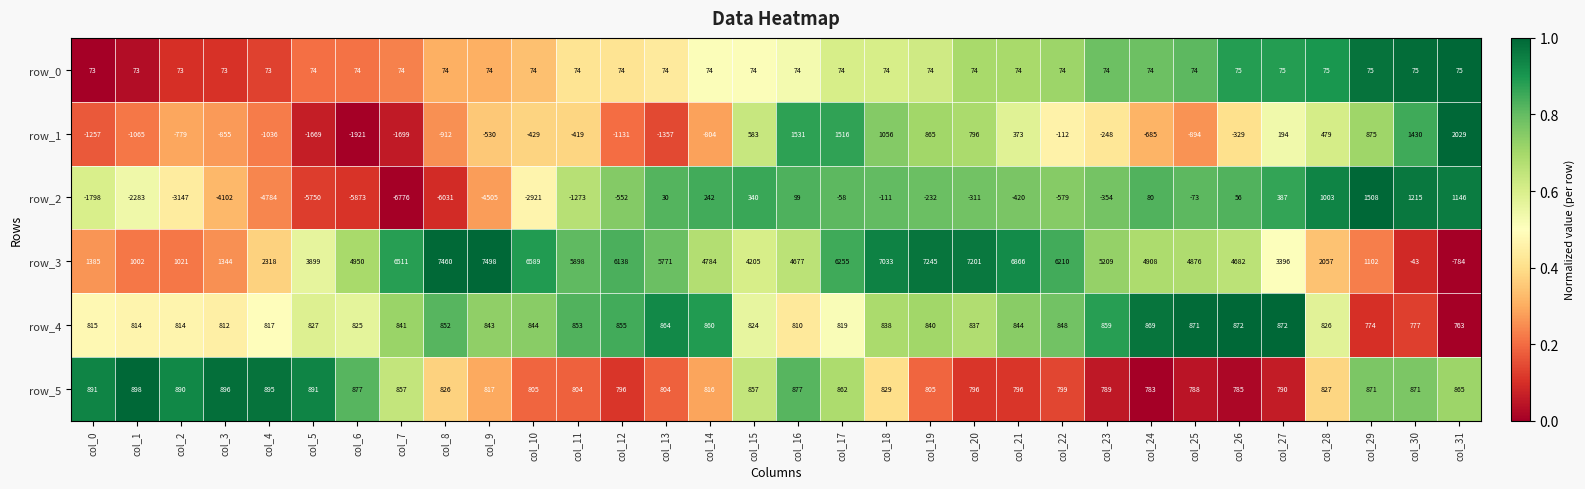

Is it true that row_5 equals 0.4 at col_5?

False